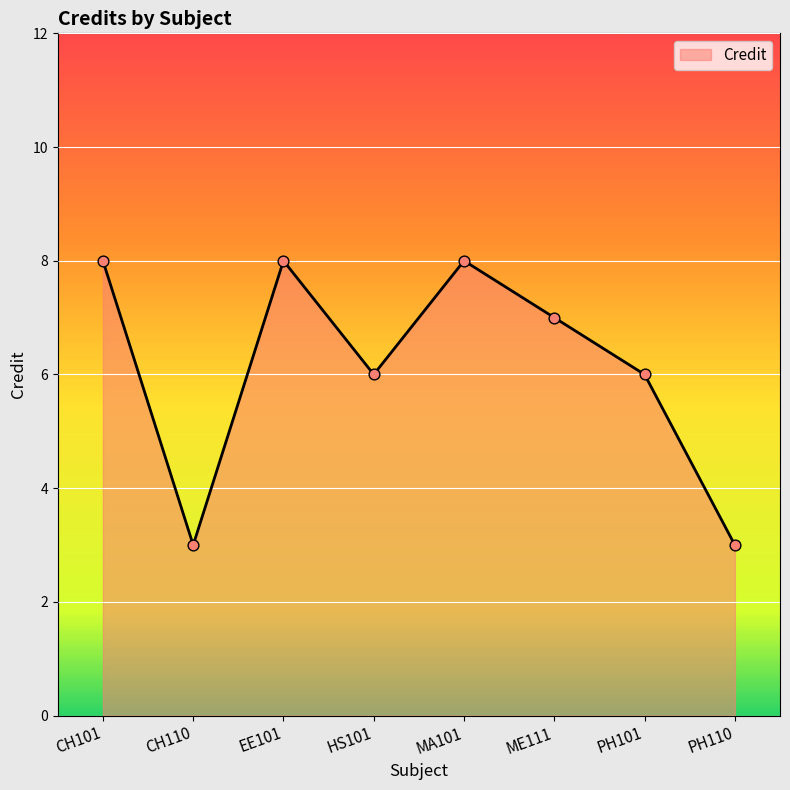

What is the ratio of the value at ME111 to the value at PH110?

2.3